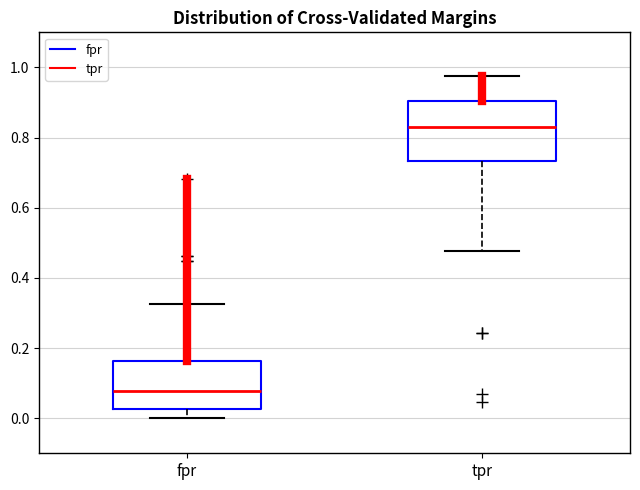

Comparing the boxes themselves (not the whiskers), which one is the tallest?

tpr